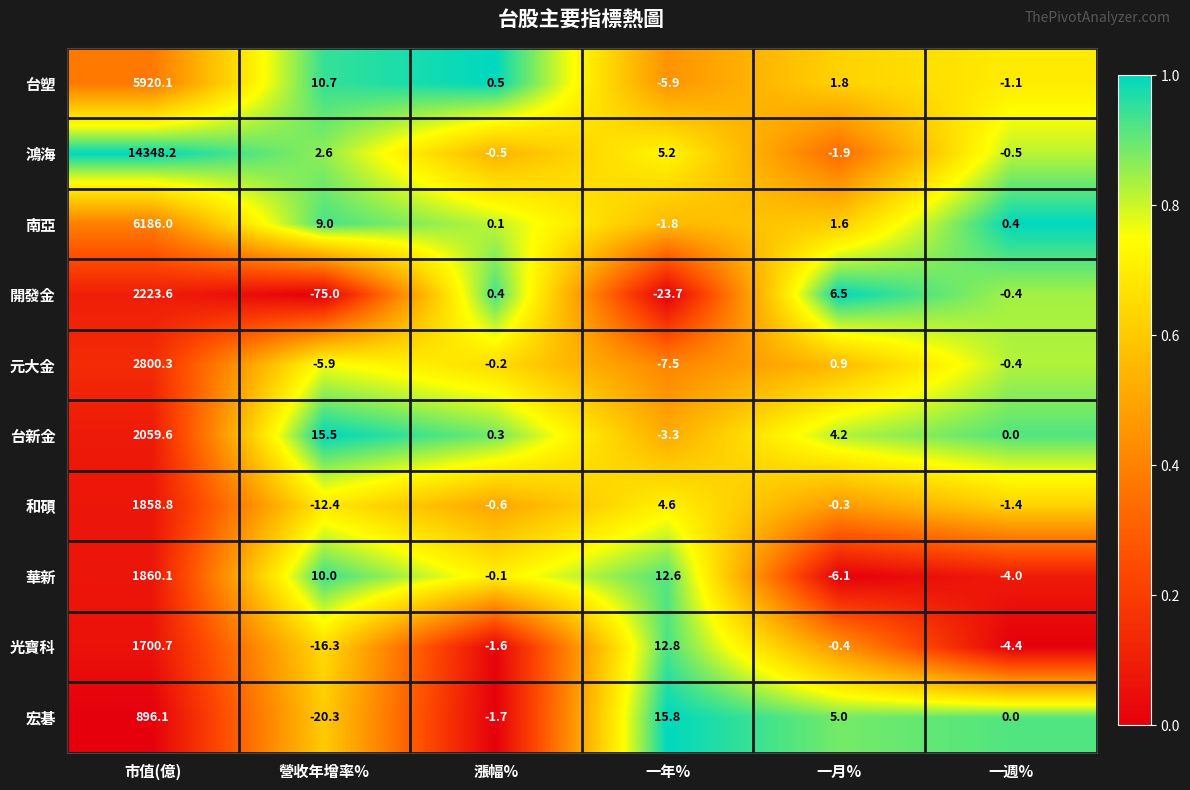

What is the total value across all series at 漲幅%?

-3.4